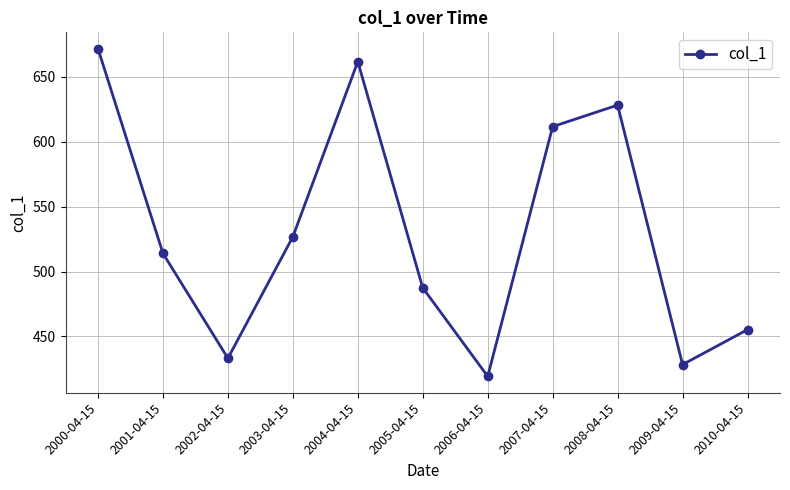

Does the chart display data point markers on the line(s)?

Yes